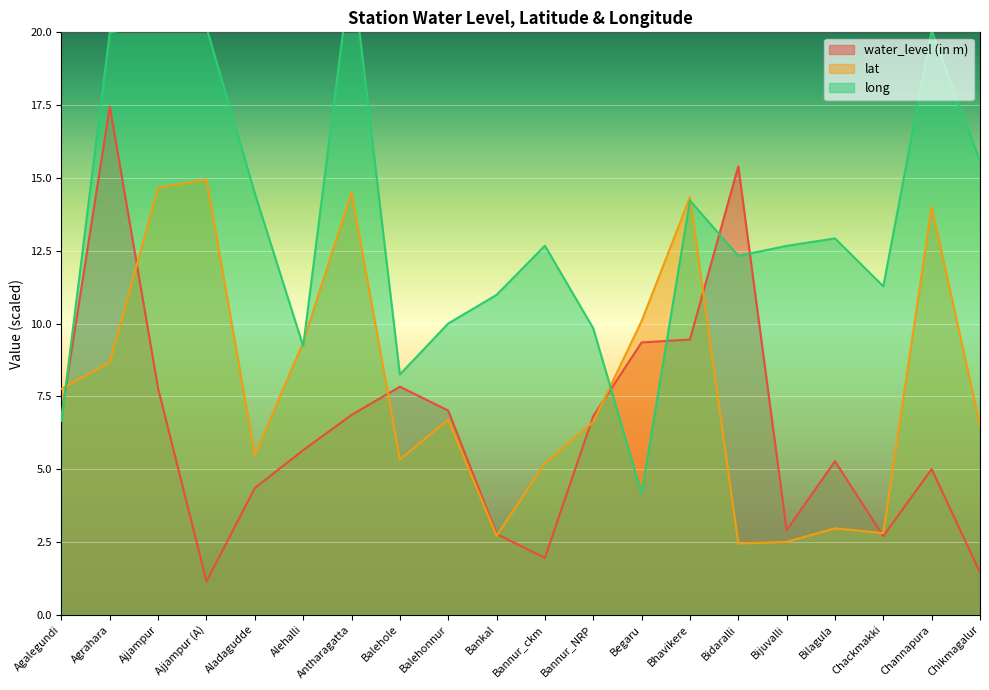

Which series has the largest total across all categories?

long